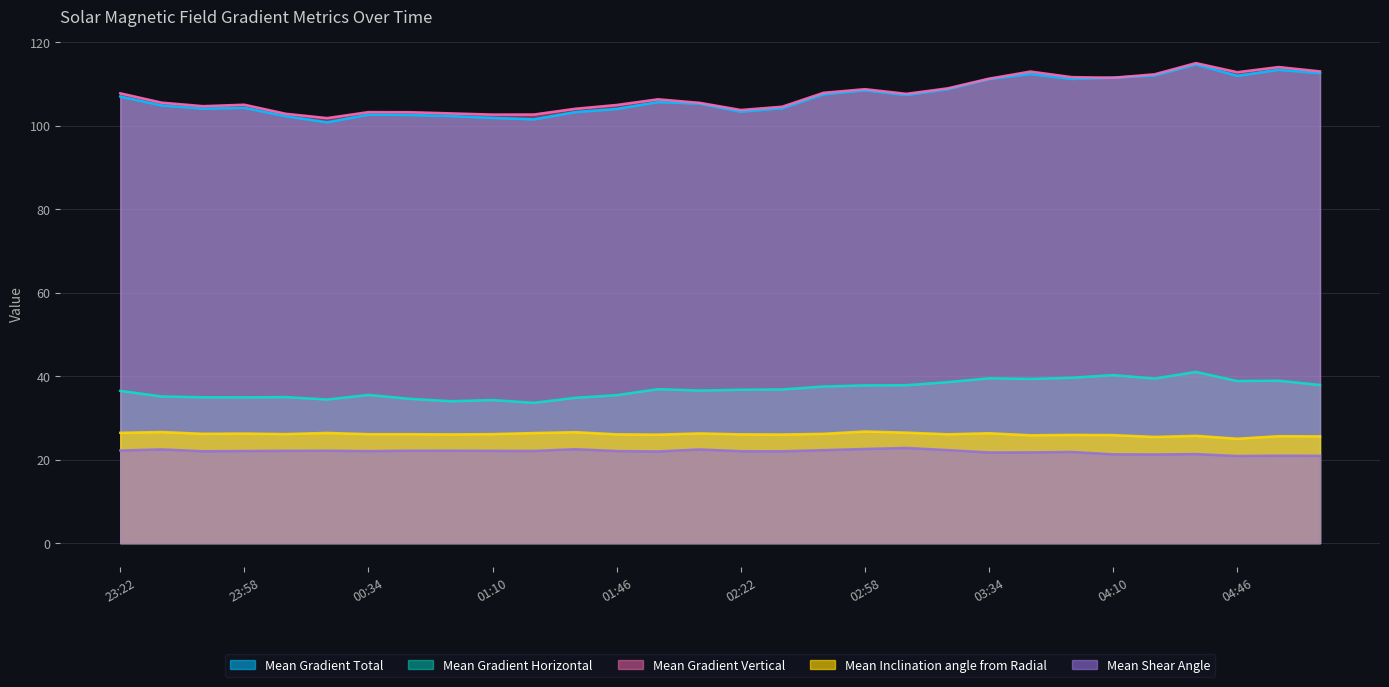

Reading right to left, list all the values displayed in this chart.

Mean Gradient Total: 112.5	113.4	111.9	114.6	112.0	111.5	111.1	112.3	111.1	108.7	107.3	108.4	107.5	104.1	103.3	105.2	105.6	104.0	103.2	101.5	101.8	102.3	102.5	102.6	100.8	102.2	104.3	104.0	104.8	106.9
Mean Gradient Horizontal: 37.9	38.9	38.8	41.0	39.4	40.2	39.6	39.3	39.5	38.5	37.8	37.8	37.5	36.8	36.7	36.5	36.9	35.4	34.8	33.6	34.3	34.0	34.6	35.5	34.4	35.0	34.9	34.9	35.1	36.5
Mean Gradient Vertical: 113.0	114.0	112.8	115.0	112.3	111.4	111.6	112.9	111.2	108.9	107.6	108.7	107.8	104.5	103.7	105.4	106.3	104.9	104.0	102.6	102.6	102.9	103.2	103.2	101.8	102.8	105.0	104.6	105.5	107.7
Mean Inclination angle from Radial: 25.6	25.6	25.0	25.7	25.4	25.9	25.9	25.8	26.3	26.1	26.5	26.7	26.2	26.0	26.0	26.3	26.0	26.0	26.6	26.4	26.1	26.0	26.1	26.1	26.4	26.1	26.2	26.2	26.6	26.4
Mean Shear Angle: 20.9	20.9	20.9	21.3	21.2	21.3	21.8	21.7	21.7	22.3	22.8	22.5	22.3	22.0	22.0	22.4	21.9	22.0	22.5	22.1	22.1	22.1	22.1	22.0	22.1	22.1	22.1	22.0	22.4	22.2